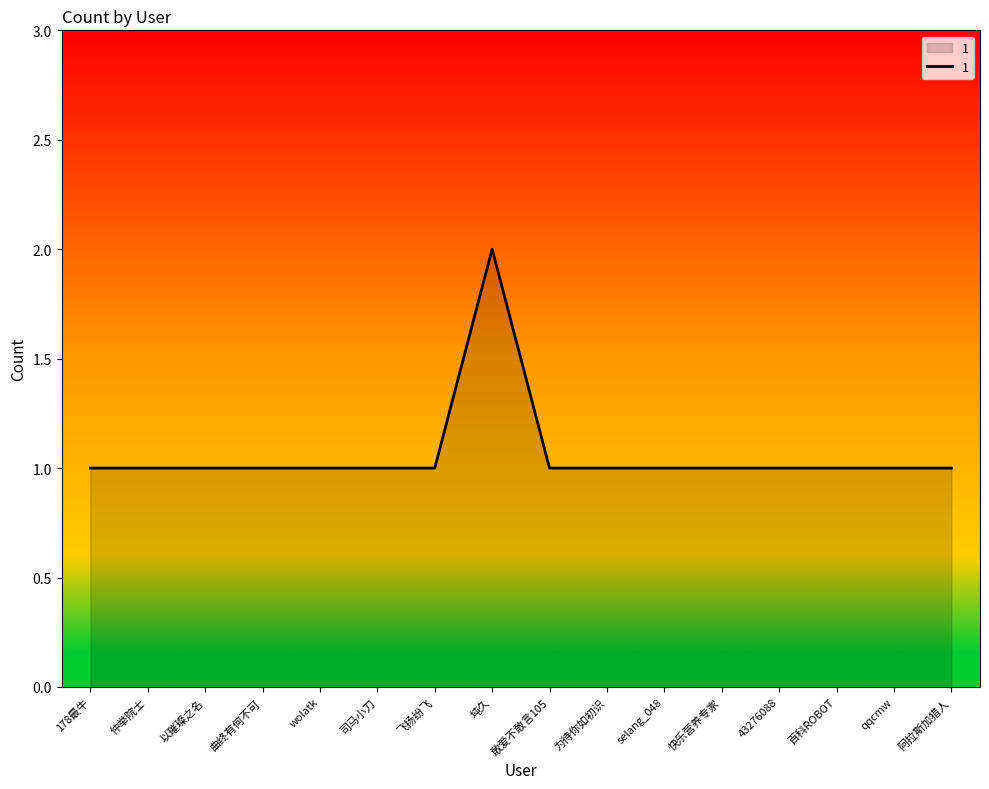

Is it true that the value at 仲举院士 is 1?

True